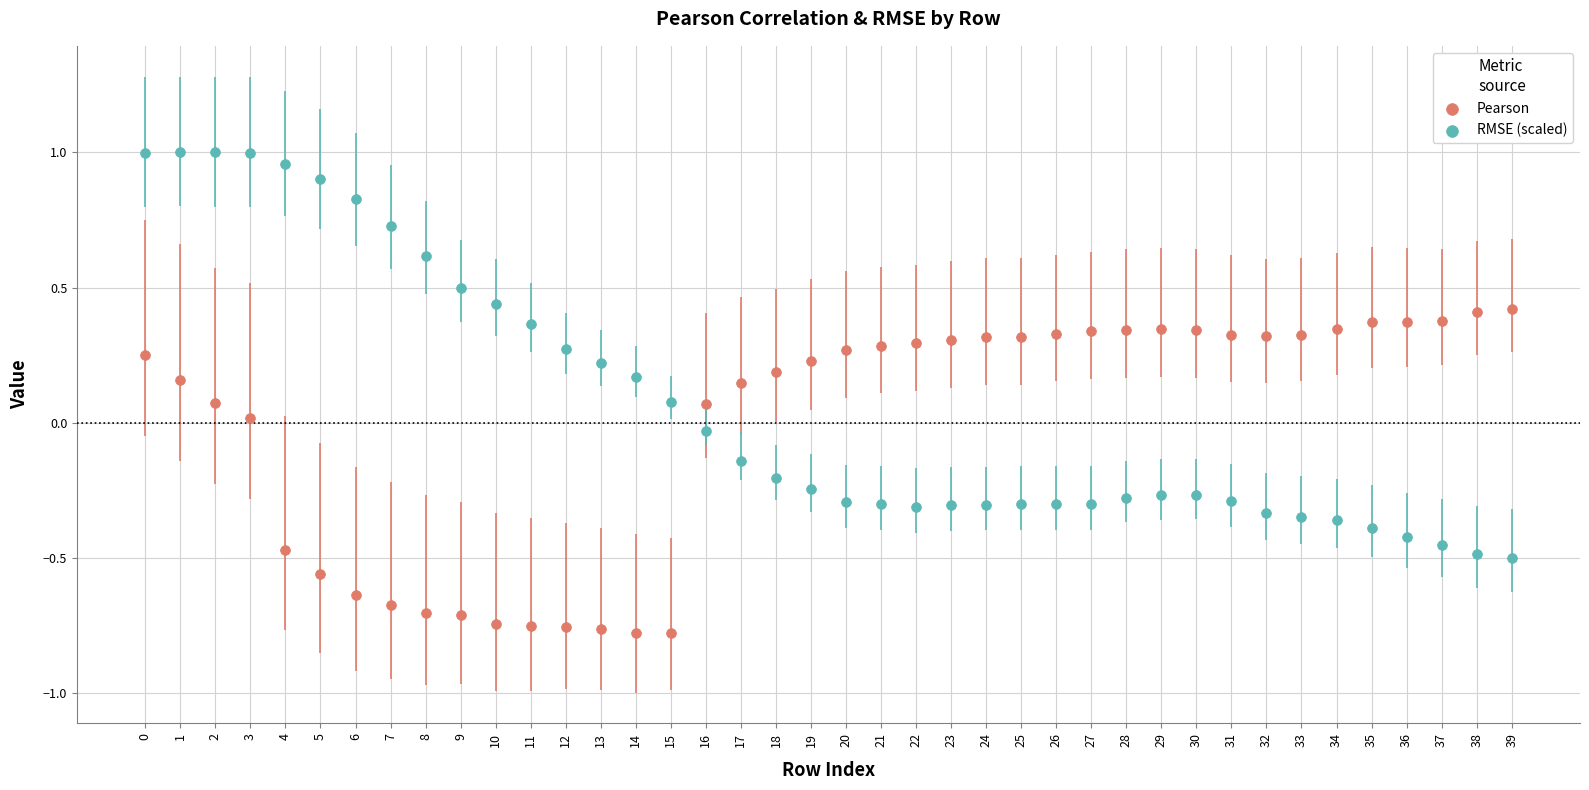

Which series reaches the maximum Y coordinate?

RMSE (scaled)